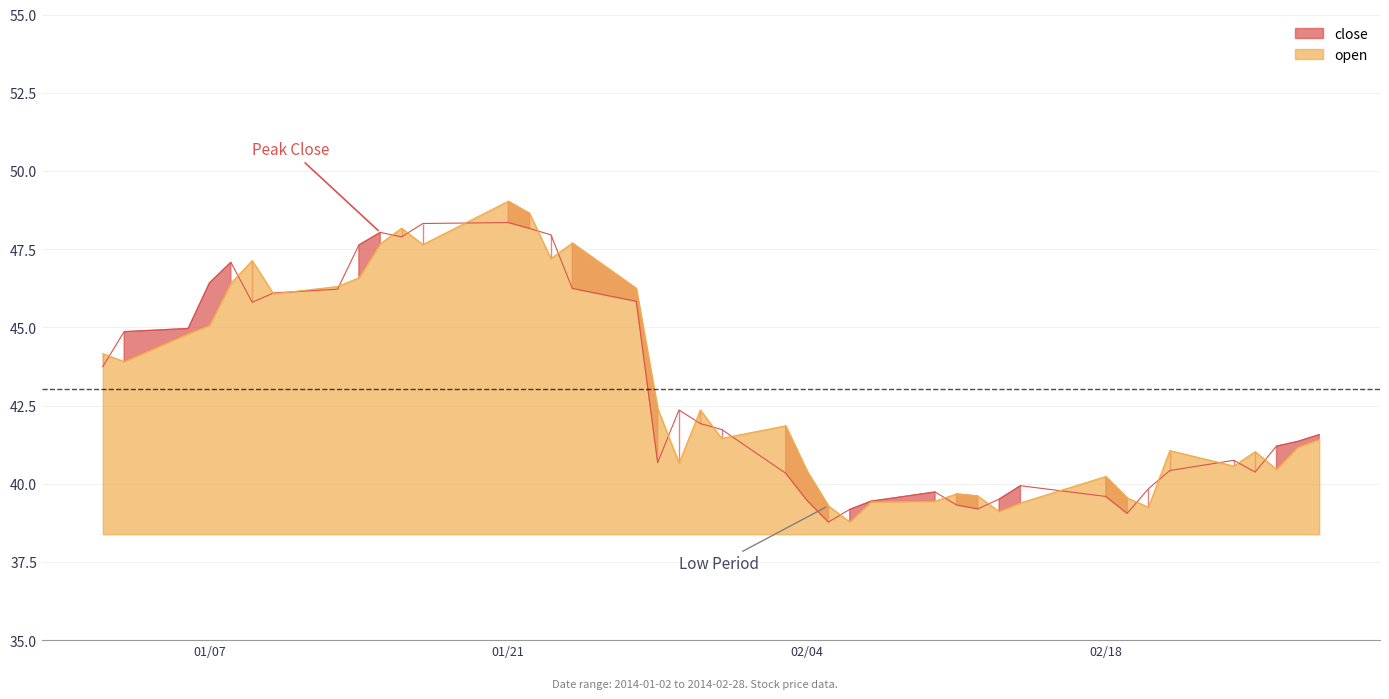

What is the label of the 33rd point from the right?

2014-01-13